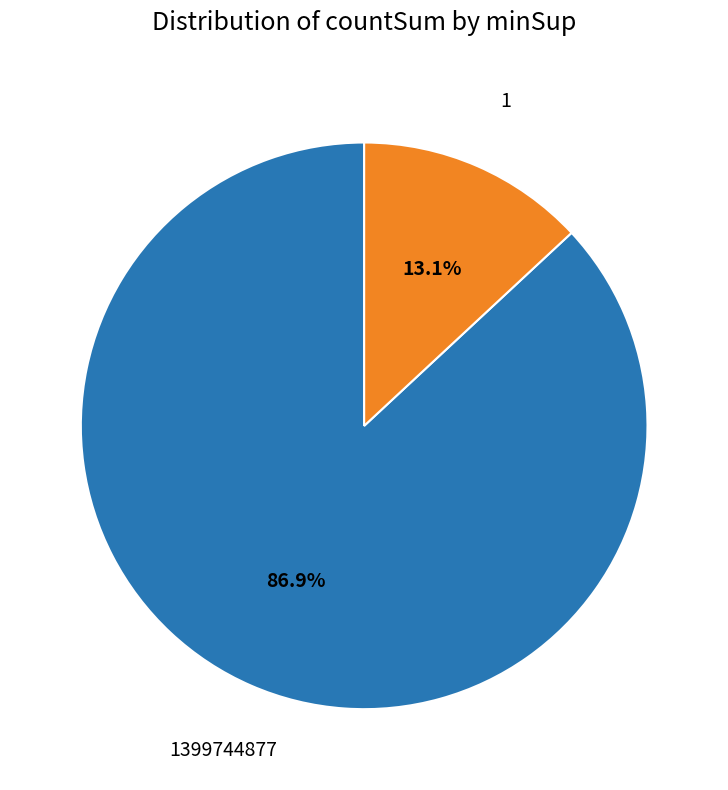

Does any single category account for the majority?

Yes